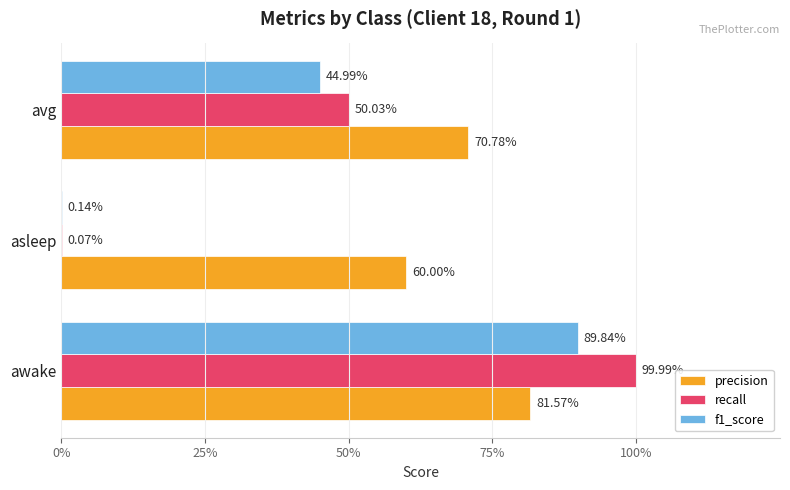

What are all the series names shown in the legend?

precision, recall, f1_score